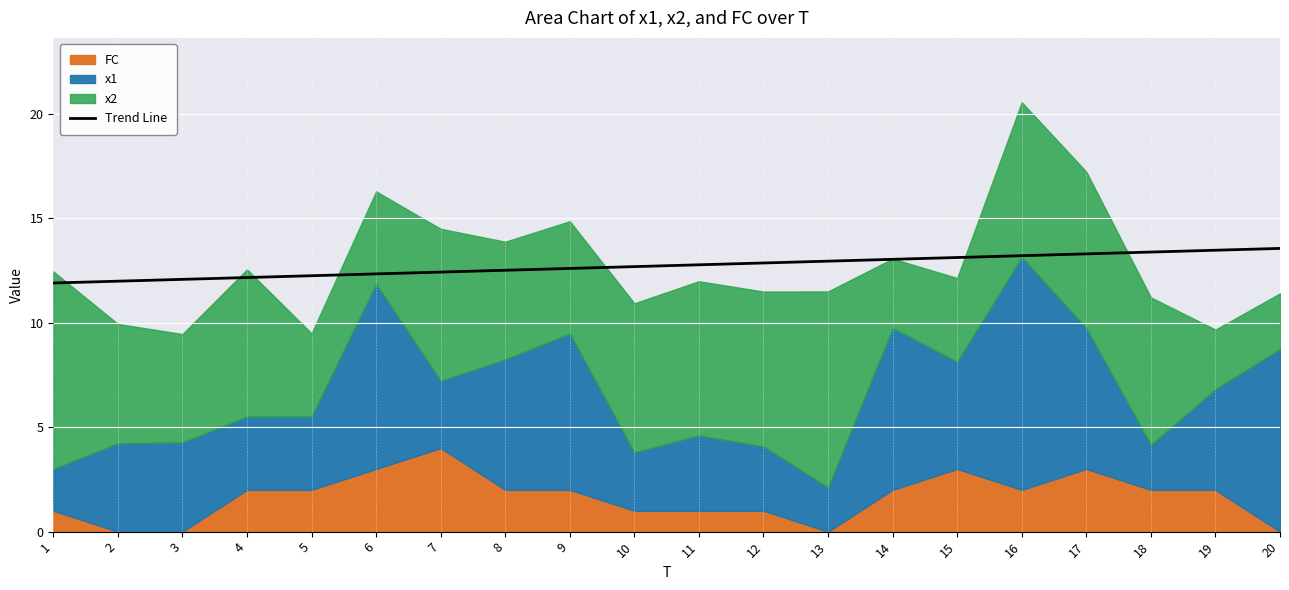

The value of Trend Line at 8 is 6.2. True or false?

False